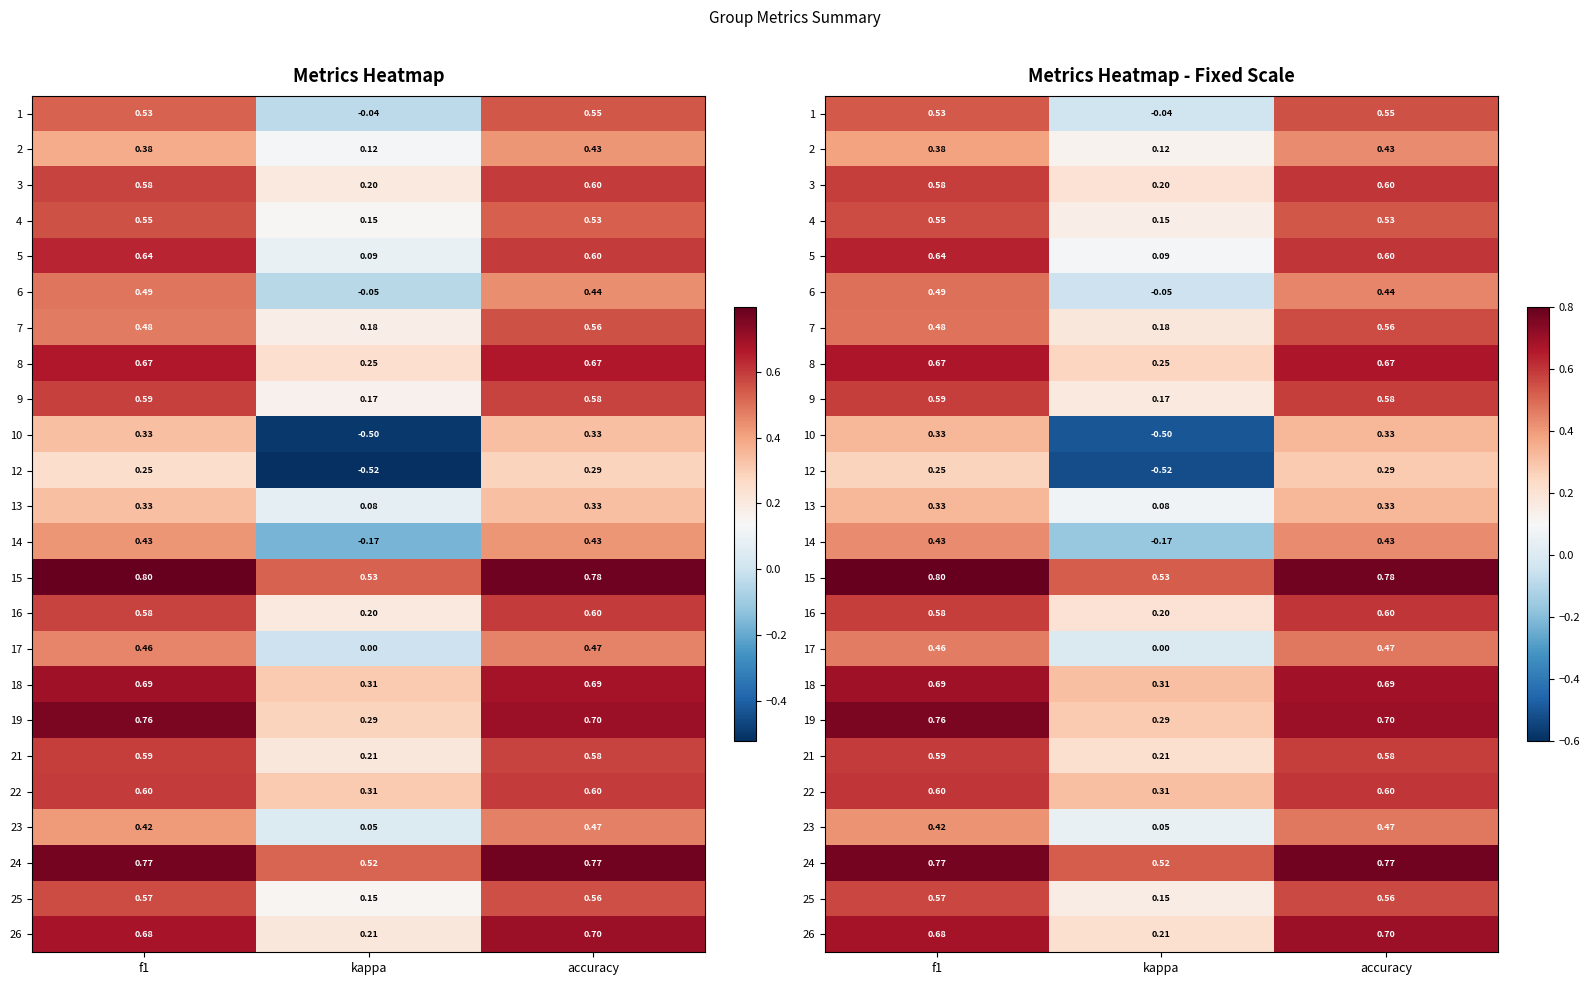

Which category has the lowest value in the 13 series?

kappa